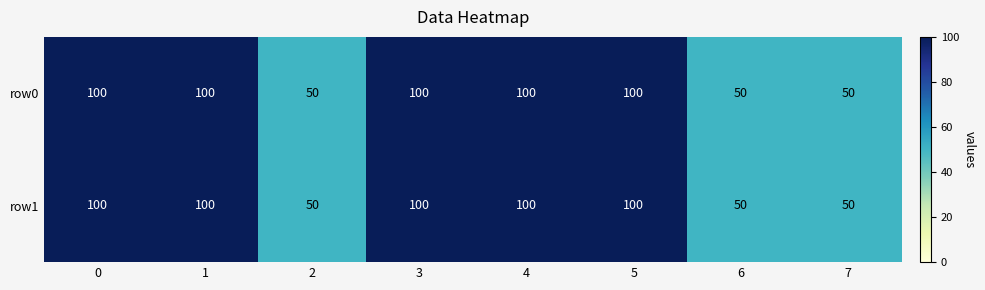

Reading left to right, extract all data points from this chart.

row0: 0=100	1=100	2=50	3=100	4=100	5=100	6=50	7=50
row1: 0=100	1=100	2=50	3=100	4=100	5=100	6=50	7=50